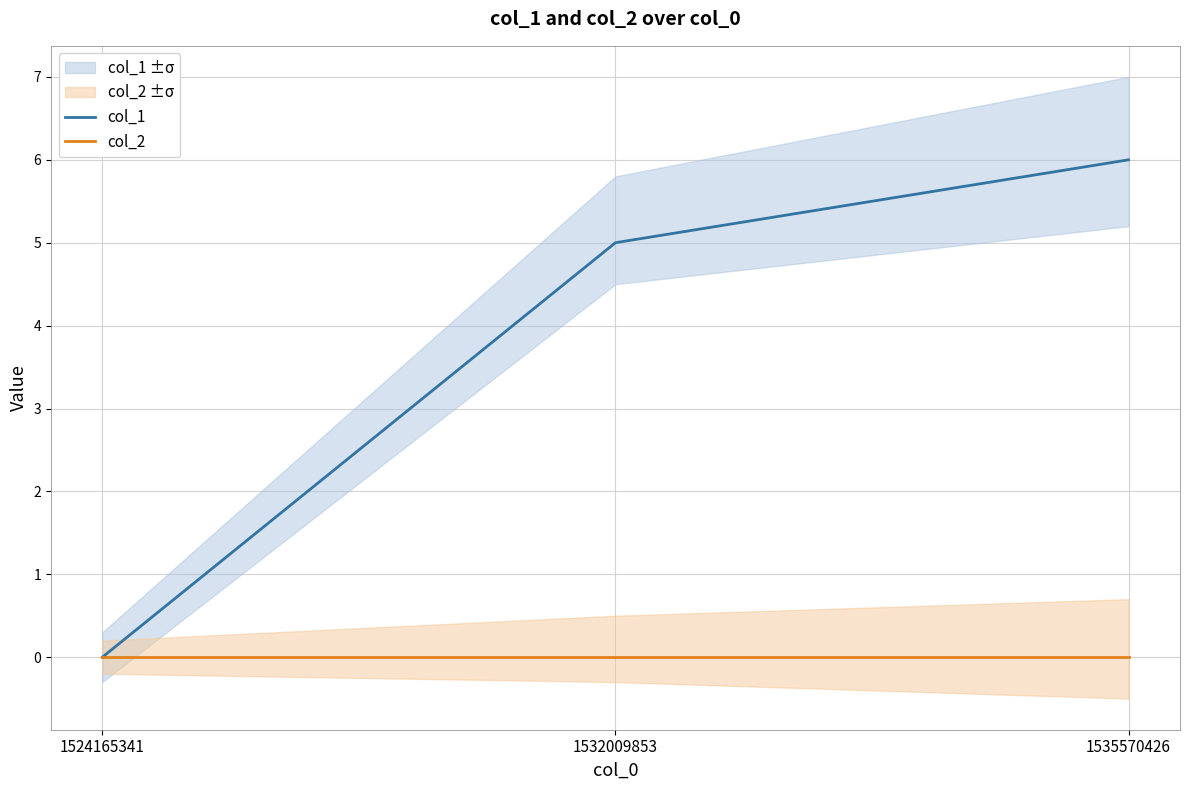

At which label does col_1 reach its peak?

1535570426